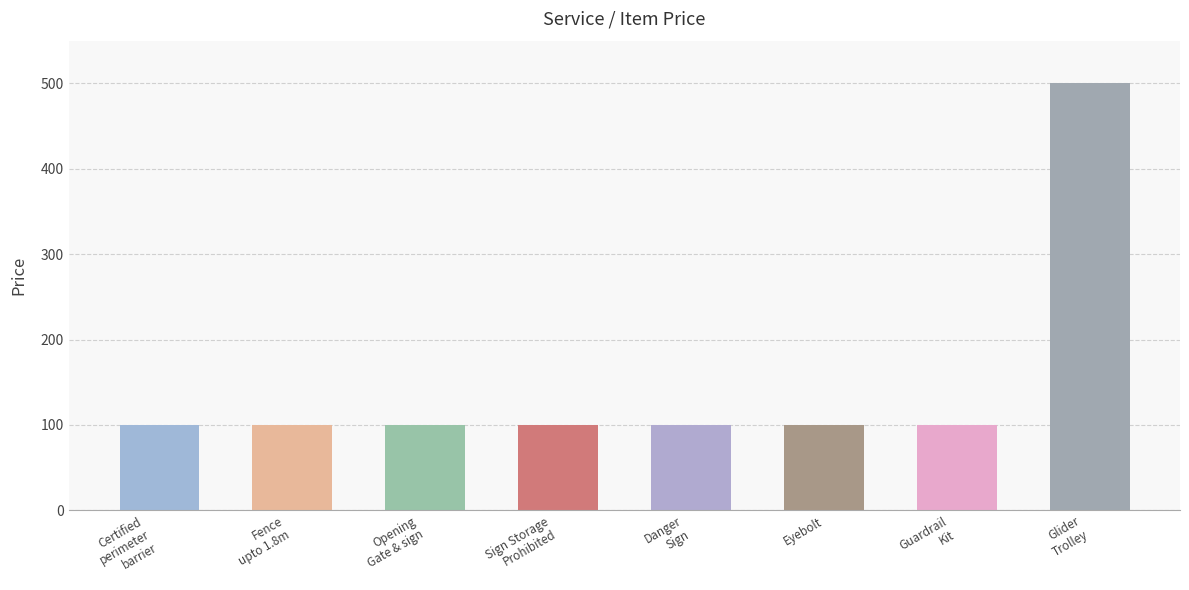

What is the change in value from Danger
Sign to Glider
Trolley?

+400